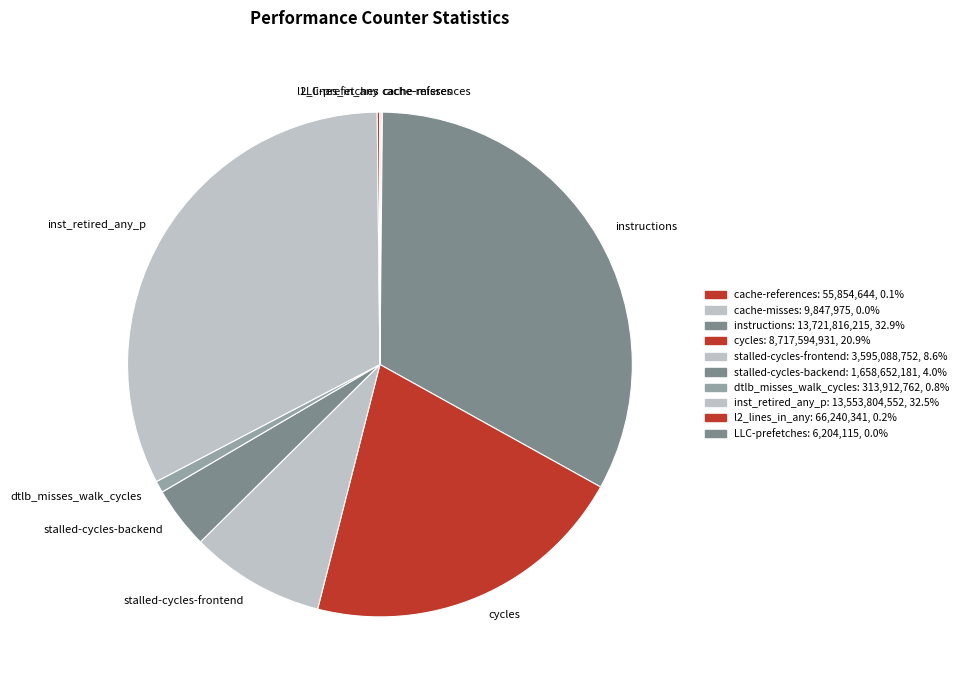

Is there any slice that represents more than half of the pie?

No